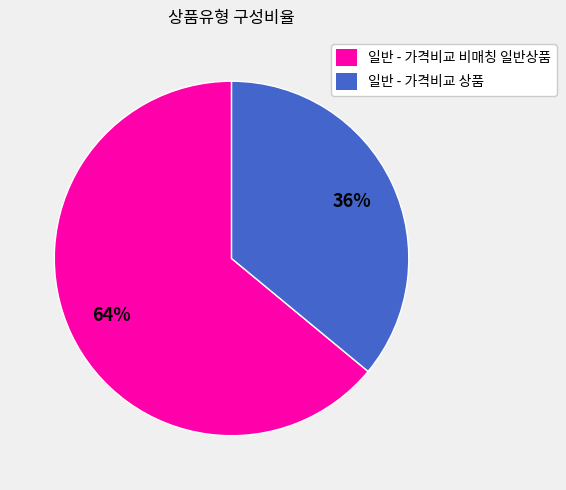

The 일반 - 가격비교 비매칭 일반상품 slice represents 71% of the pie. True or false?

False